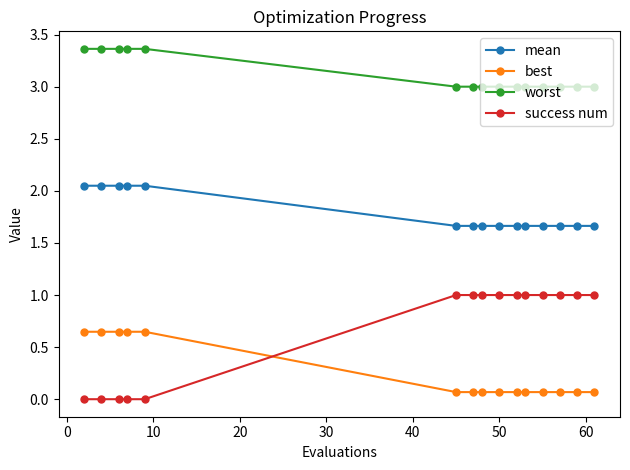

Rank the series by their maximum value, from highest to lowest.

worst, mean, success num, best